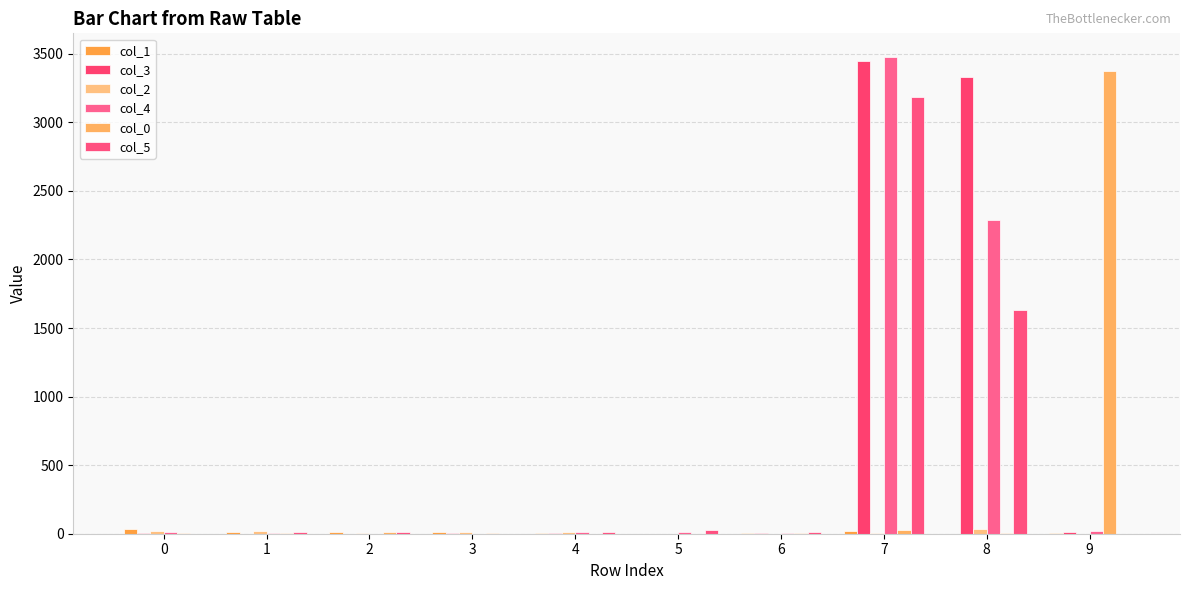

Between 0 and 8, which series saw the biggest shift?

col_3